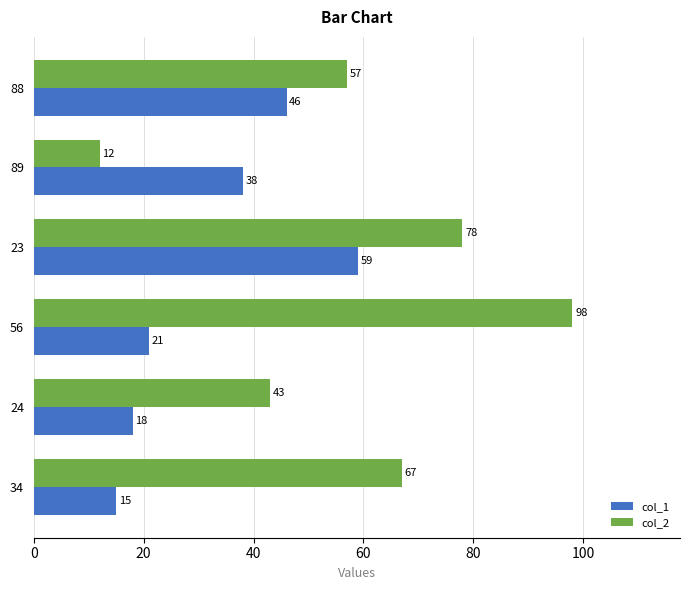

How many categories are shown in the chart?

6